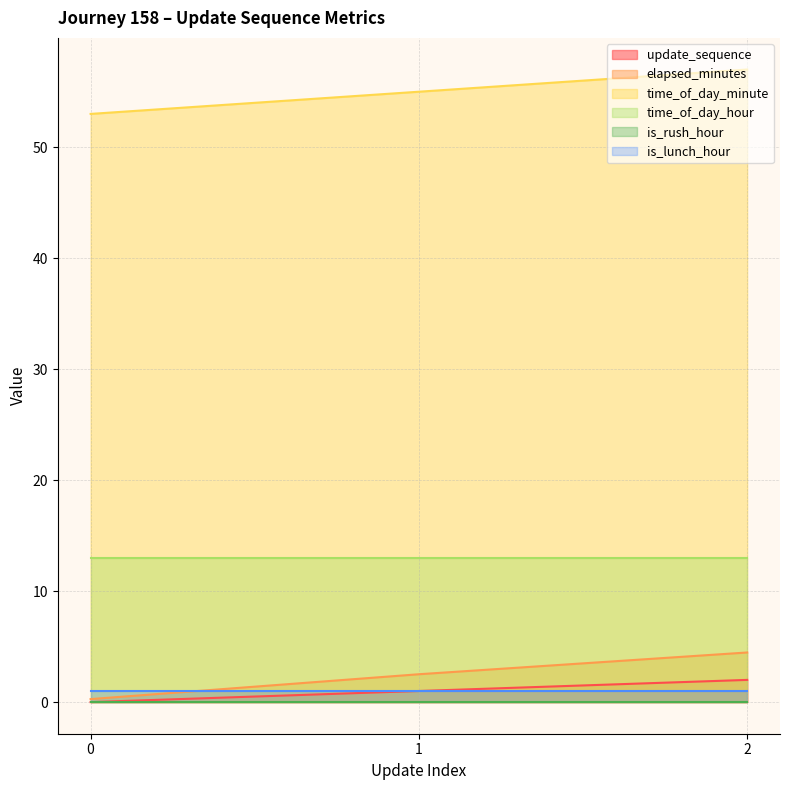

Which has a higher value, 0 or 2?

2